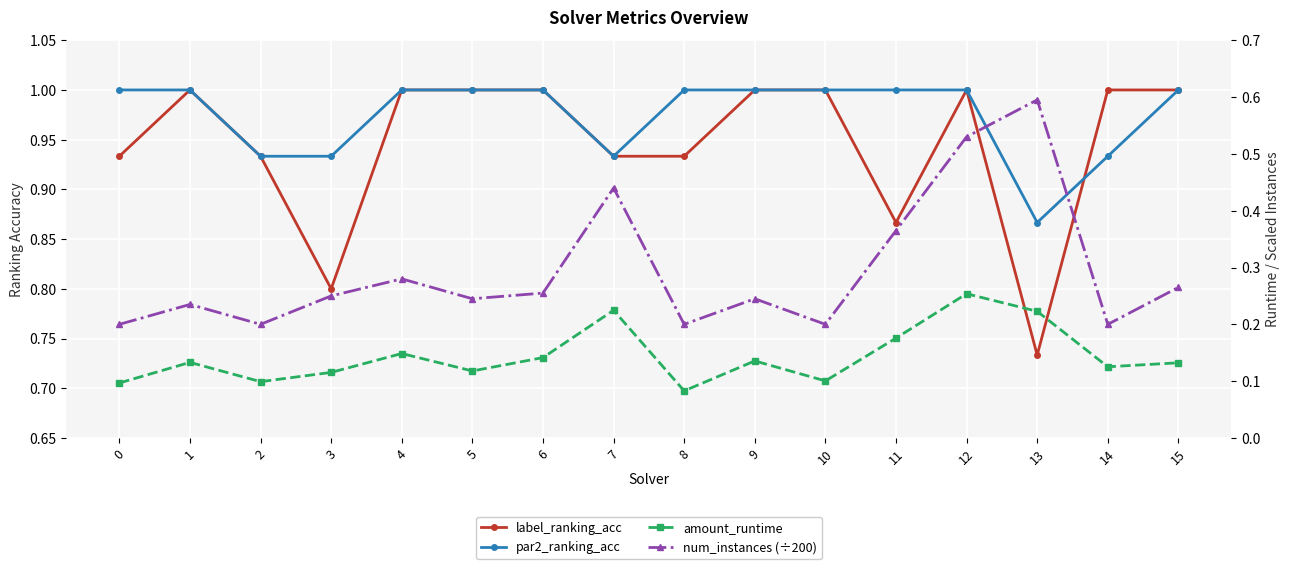

Rank the series by their maximum value, from highest to lowest.

label_ranking_acc, par2_ranking_acc, num_instances (÷200), amount_runtime